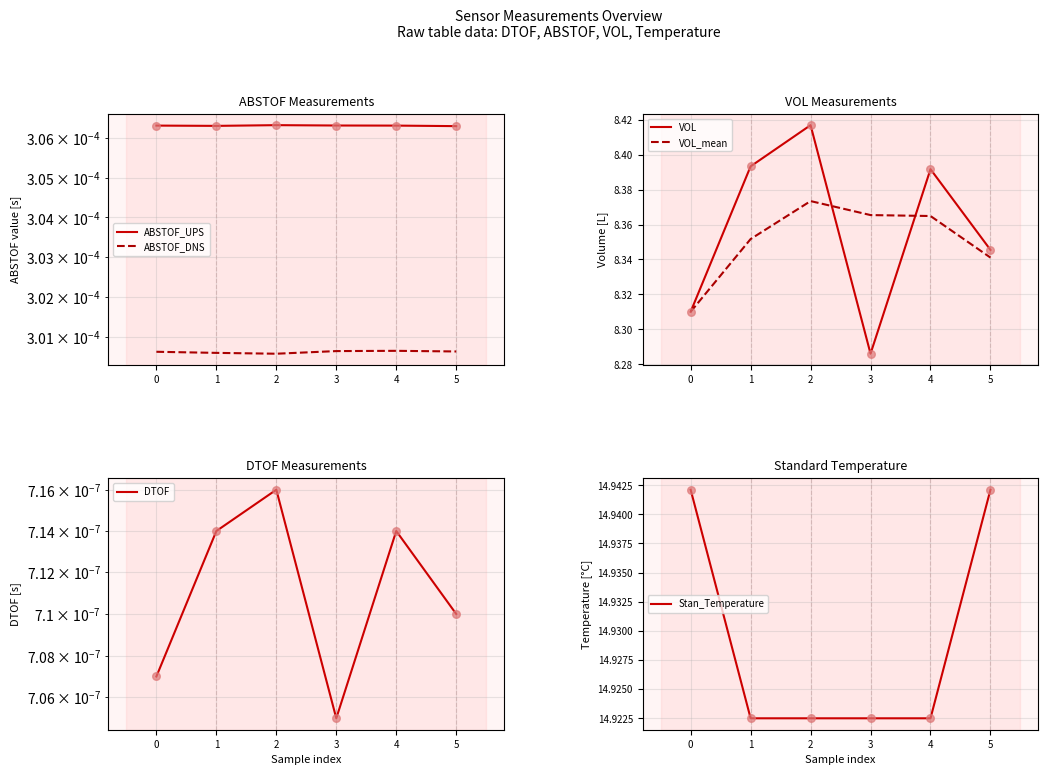

Is it true that VOL equals 2.9 at 2?

False